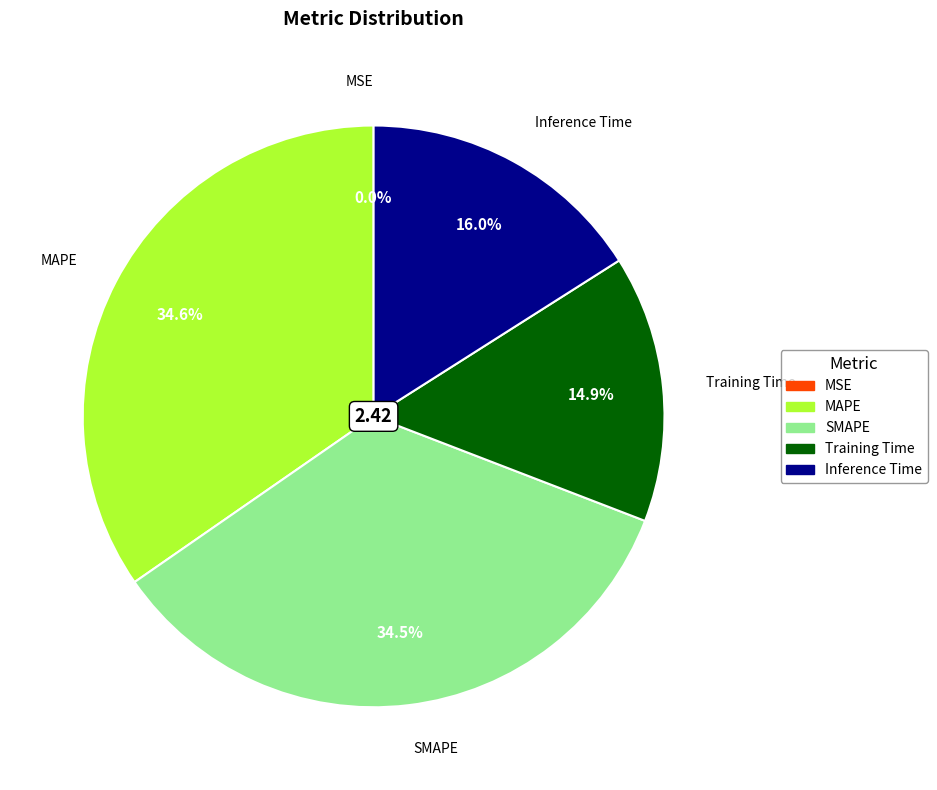

What percentage is NOT represented by MAPE?

65.4%